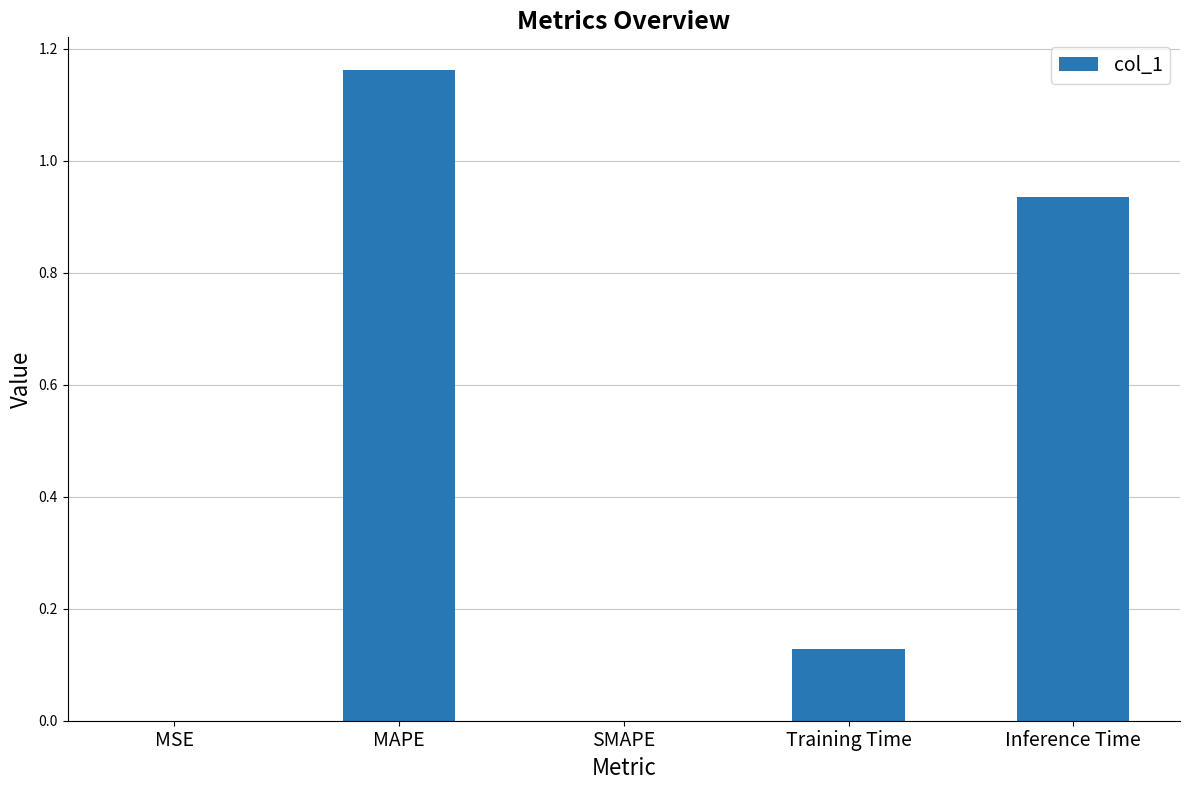

Which has a higher value, Inference Time or SMAPE?

Inference Time